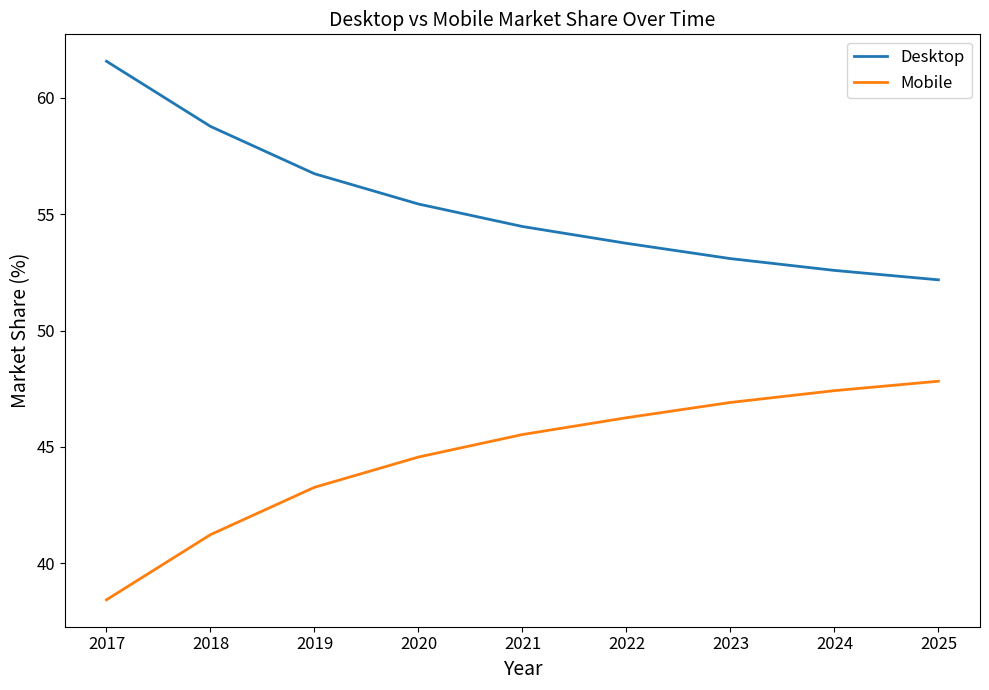

True or false: Desktop and Mobile intersect in this chart.

False